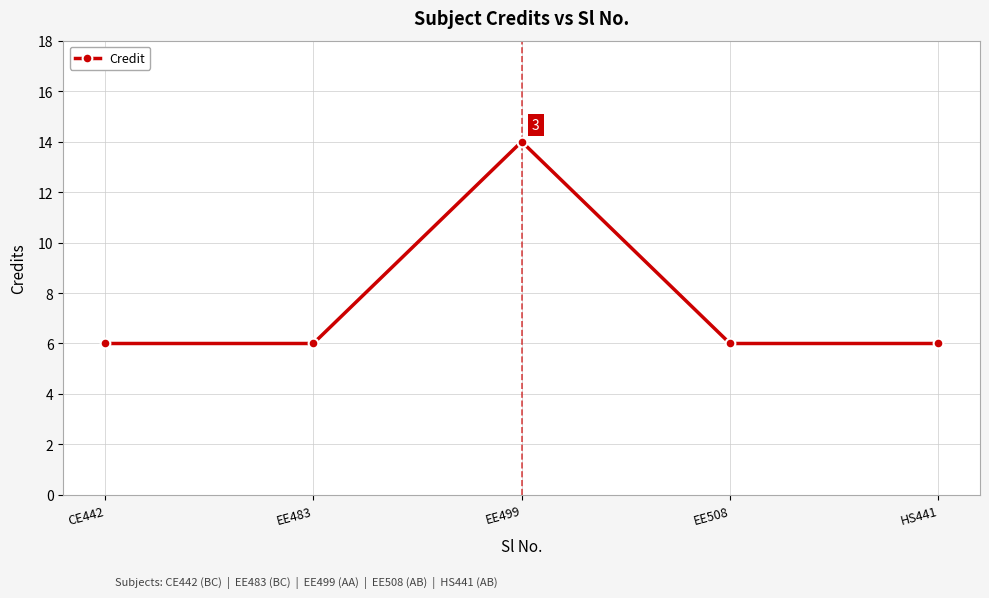

What is the label of the 2nd point from the left?

EE483